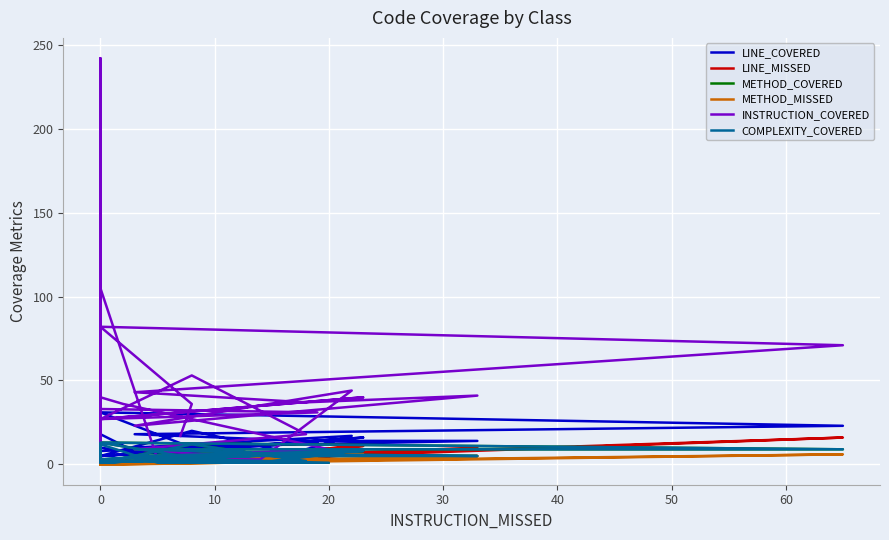

How many categories are shown in the chart?

30